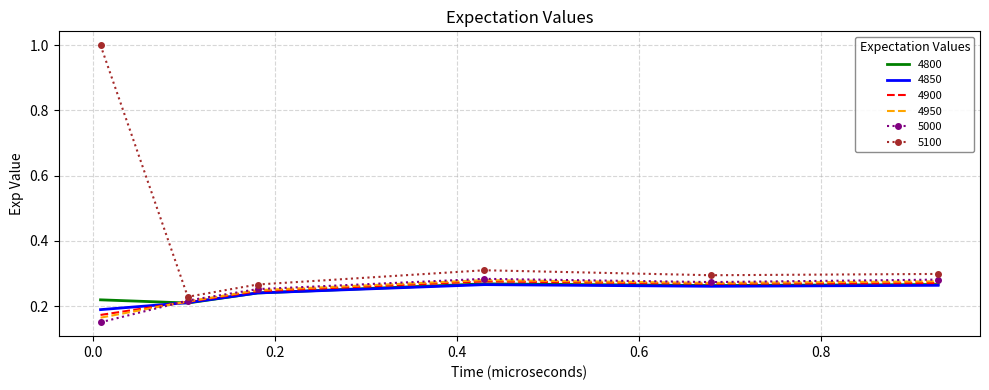

Which series has the largest total across all categories?

5100